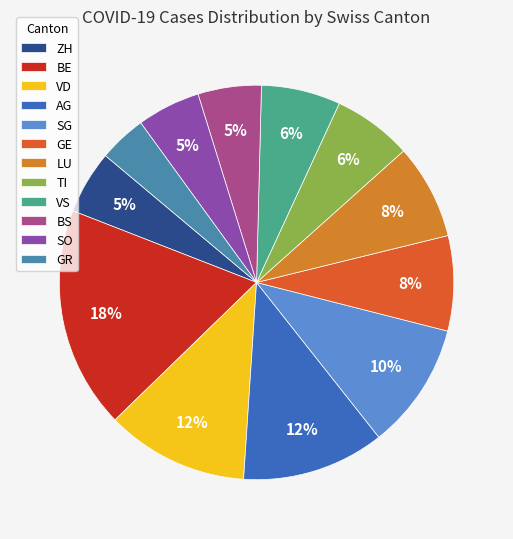

Which category has the smallest portion of the pie?

GR